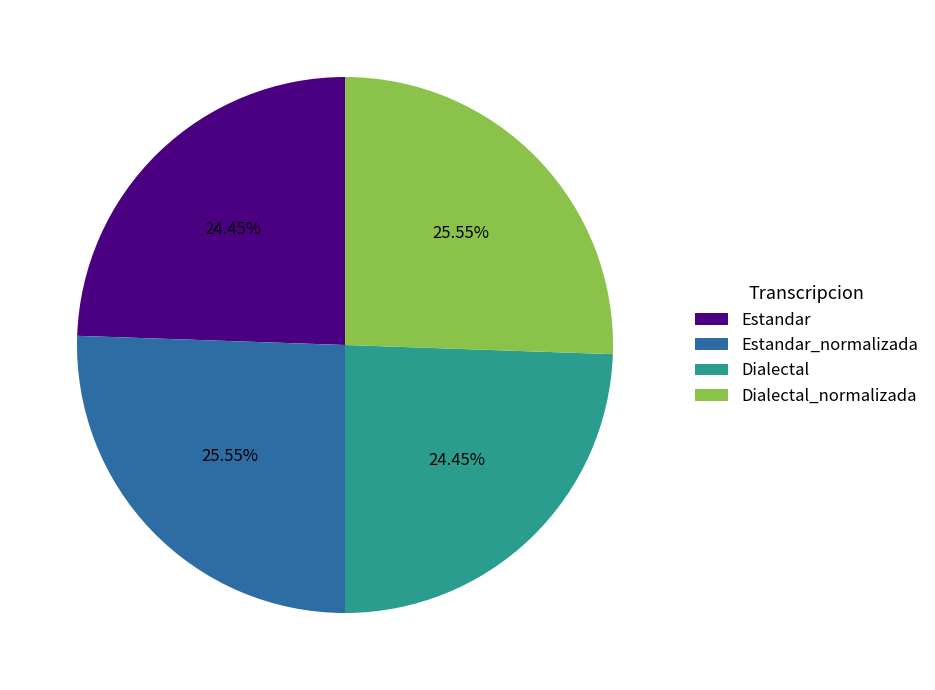

How many segments does this pie chart have?

4